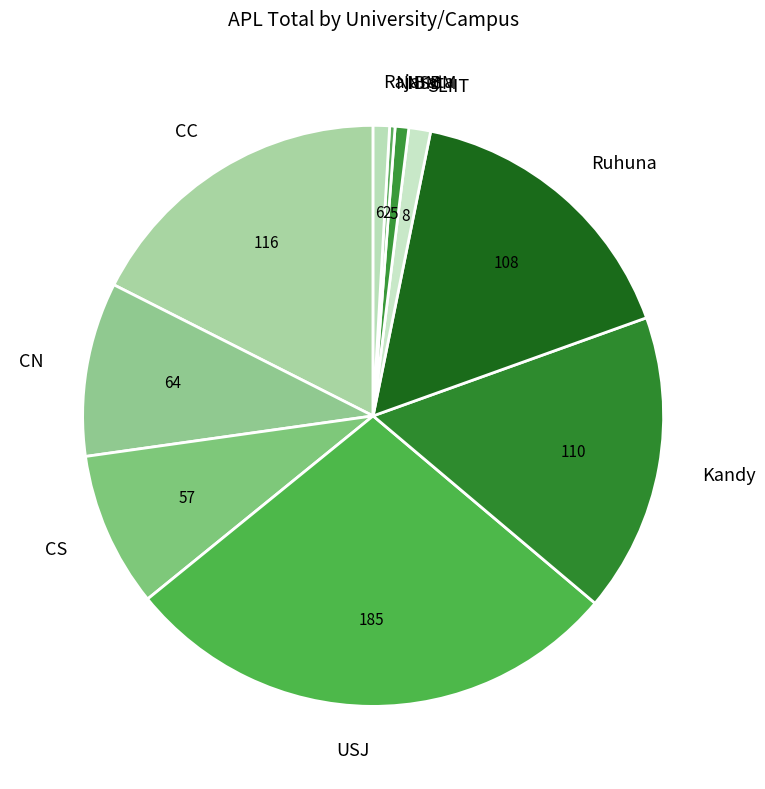

Is the sum of Ruhuna and USJ greater than half?

No